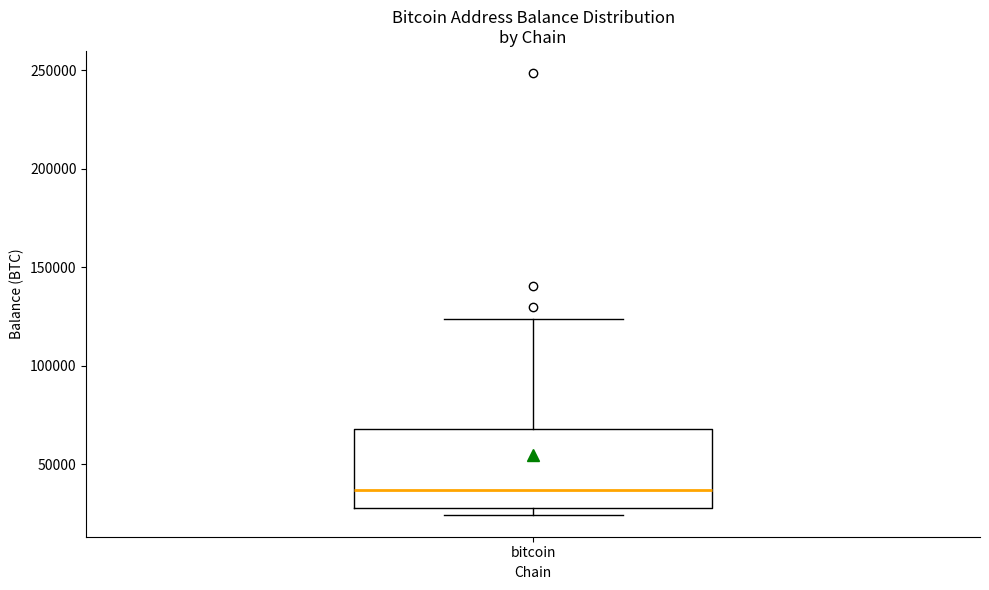

Where is the upper edge of the box for bitcoin on the y-axis? The values are not printed on the chart, so give them approximately, as read against the axis.

70000